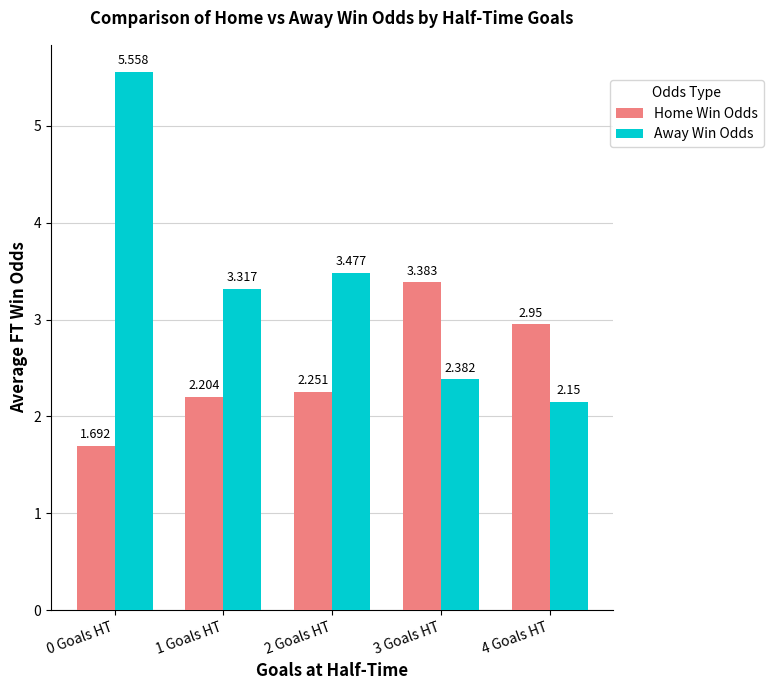

Rank the series by their maximum value, from highest to lowest.

Away Win Odds, Home Win Odds